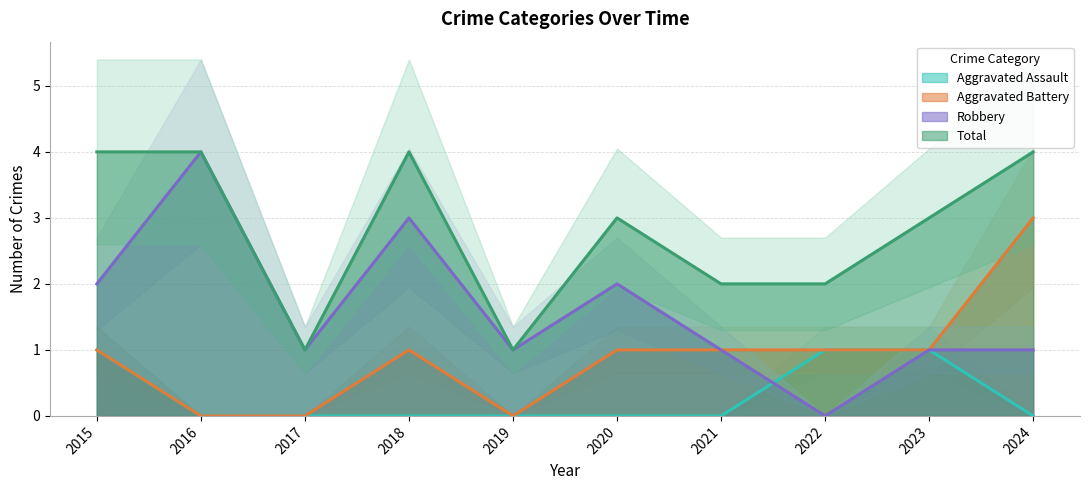

True or false: Aggravated Assault and Aggravated Battery cross at least once.

False